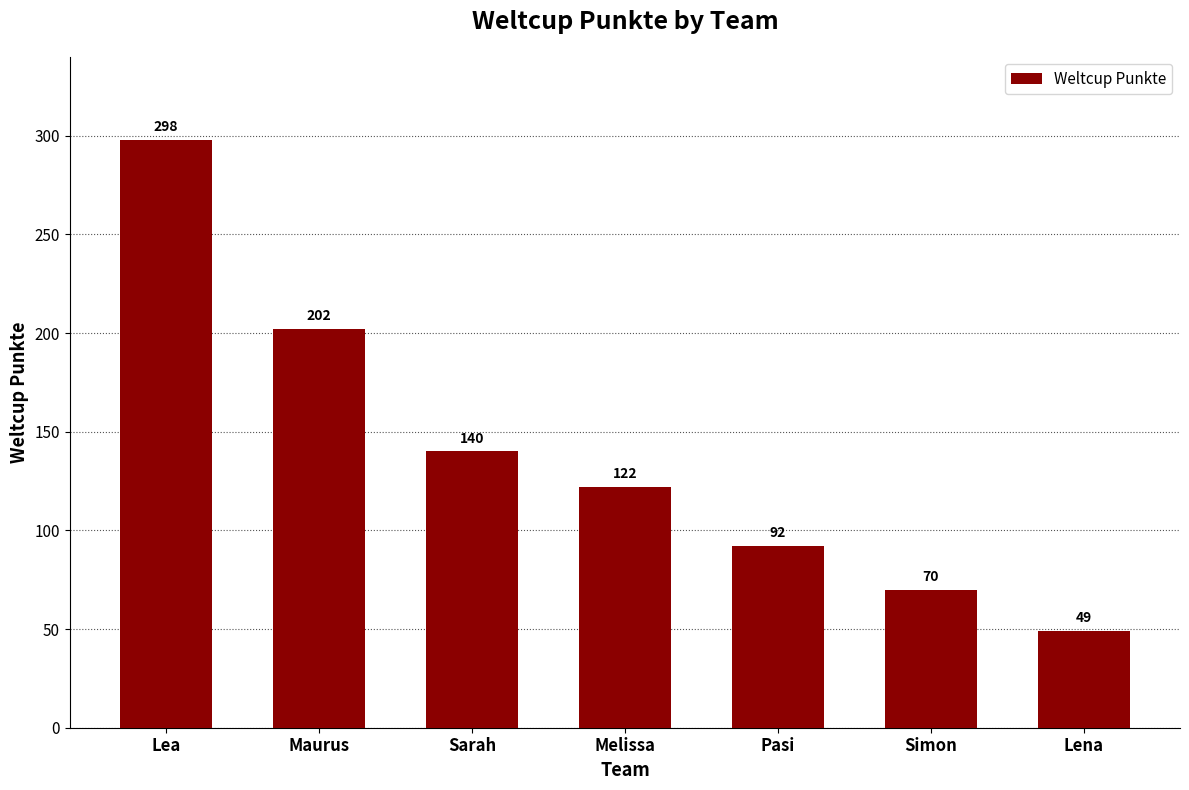

What value does the data have at Simon, to the nearest 50?

50